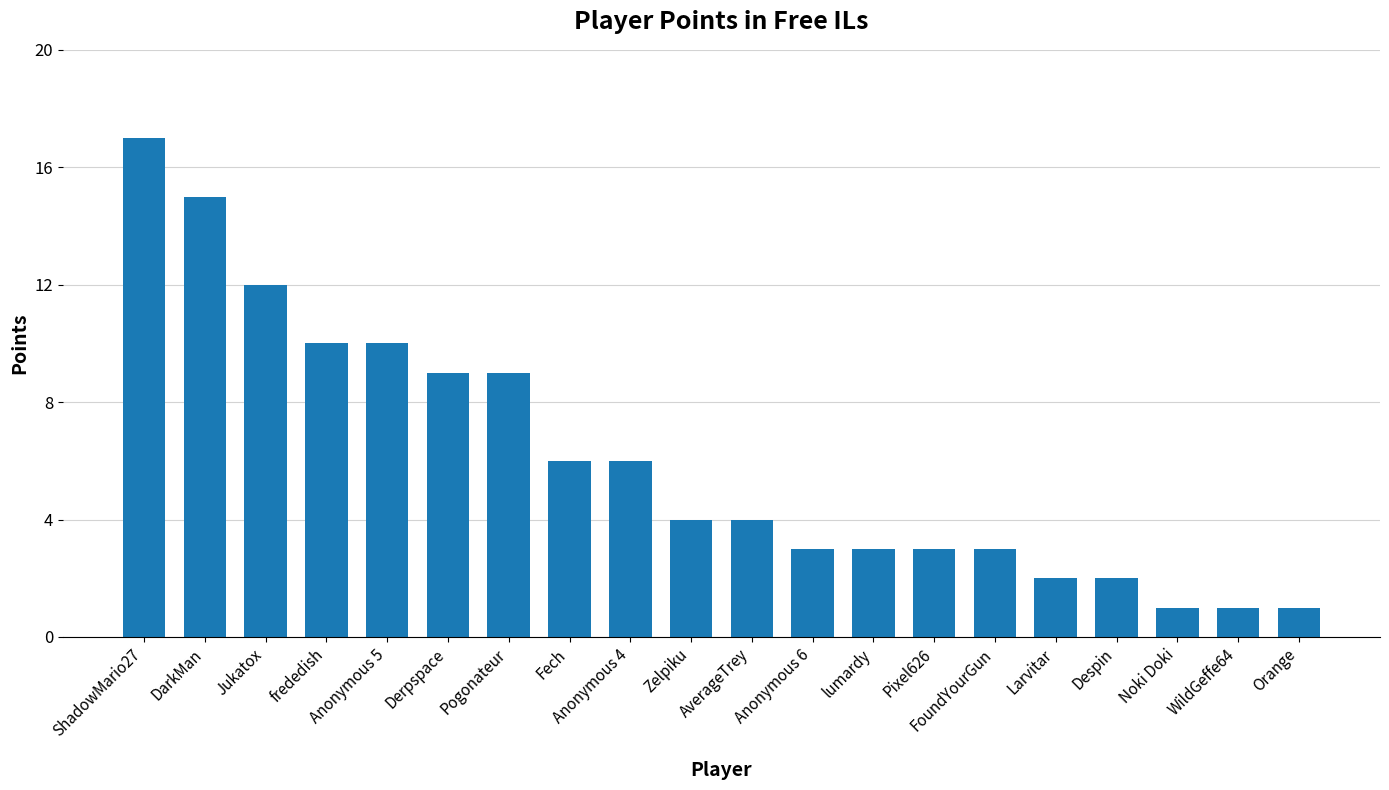

What is the label of the 7th bar from the left?

Pogonateur